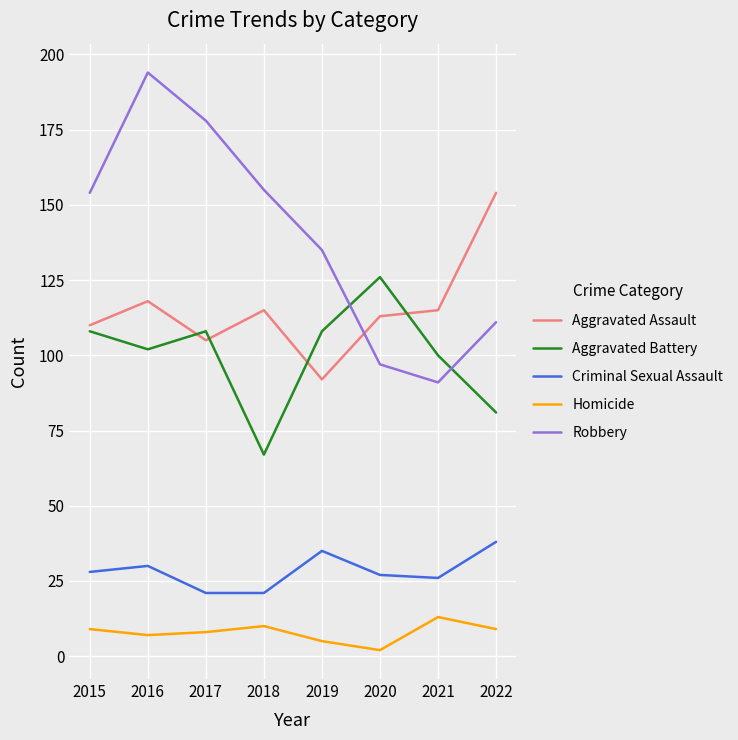

At which label does Robbery reach its peak?

2016